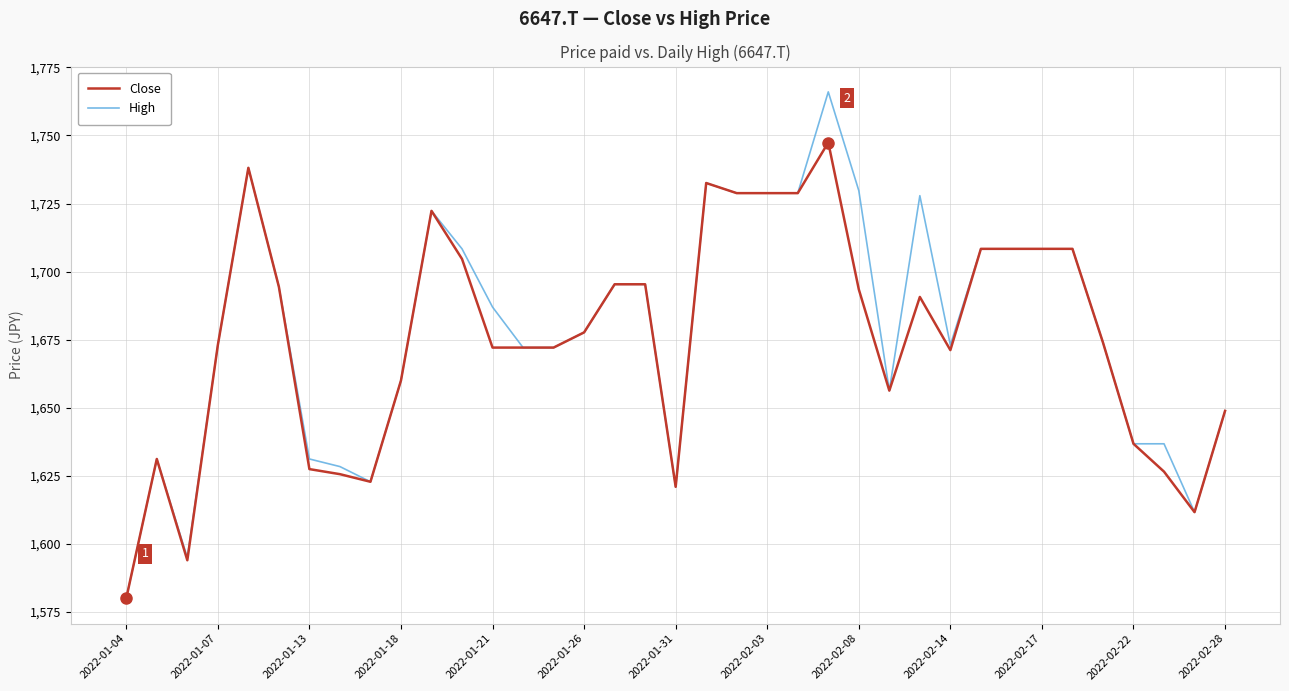

What is the minimum value for High?

1580.1